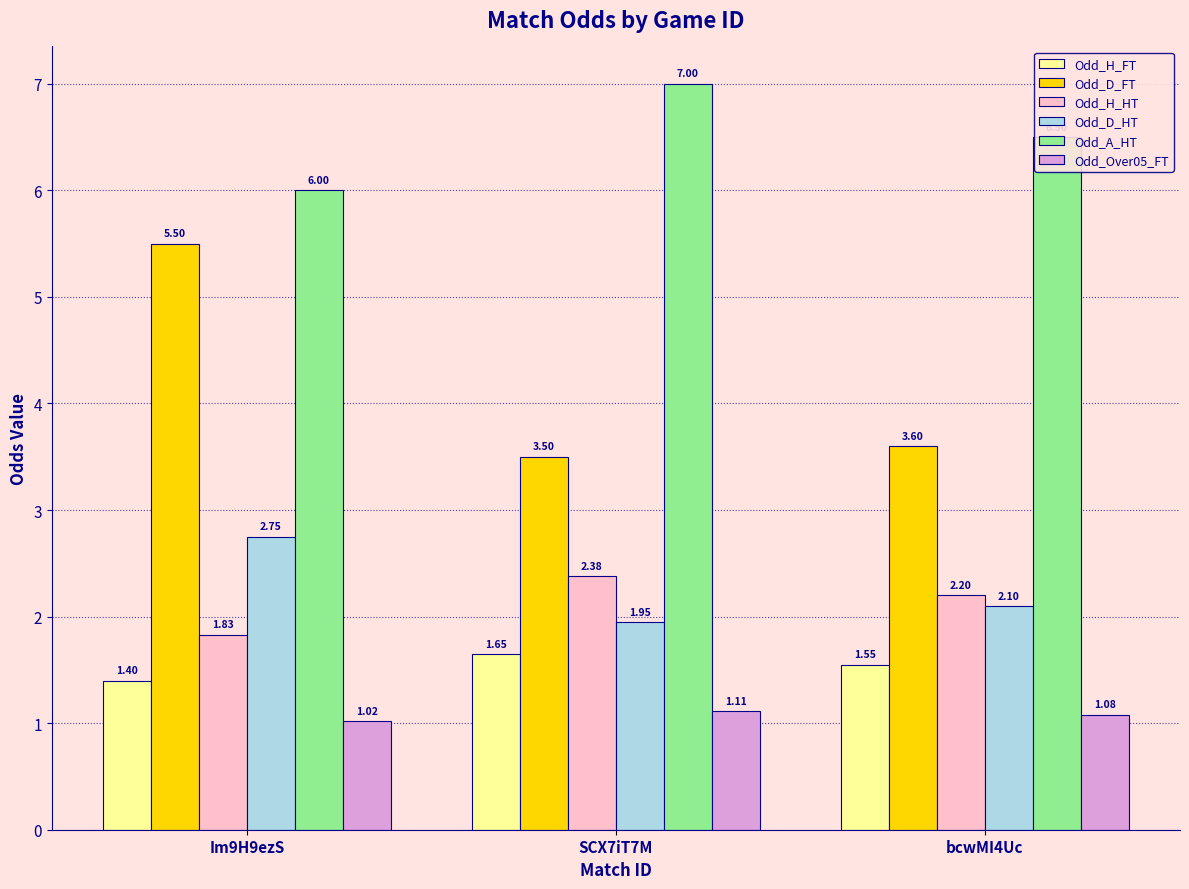

What is the total value across all series at bcwMI4Uc?

17.0